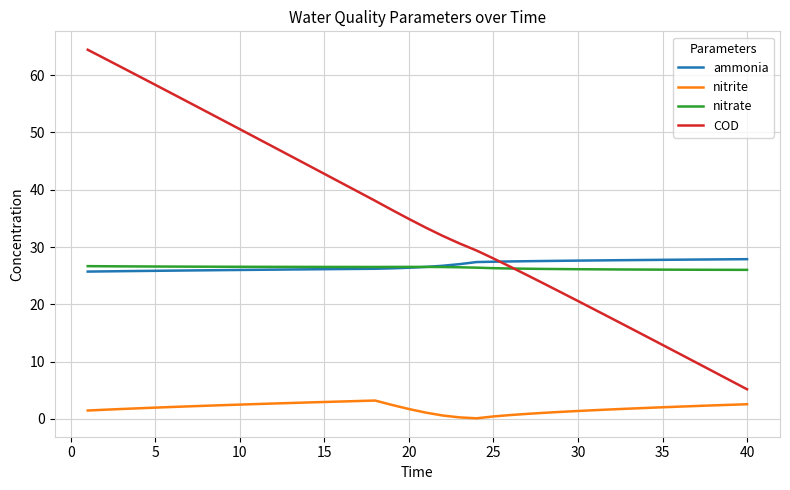

What is the greatest value displayed?

64.4